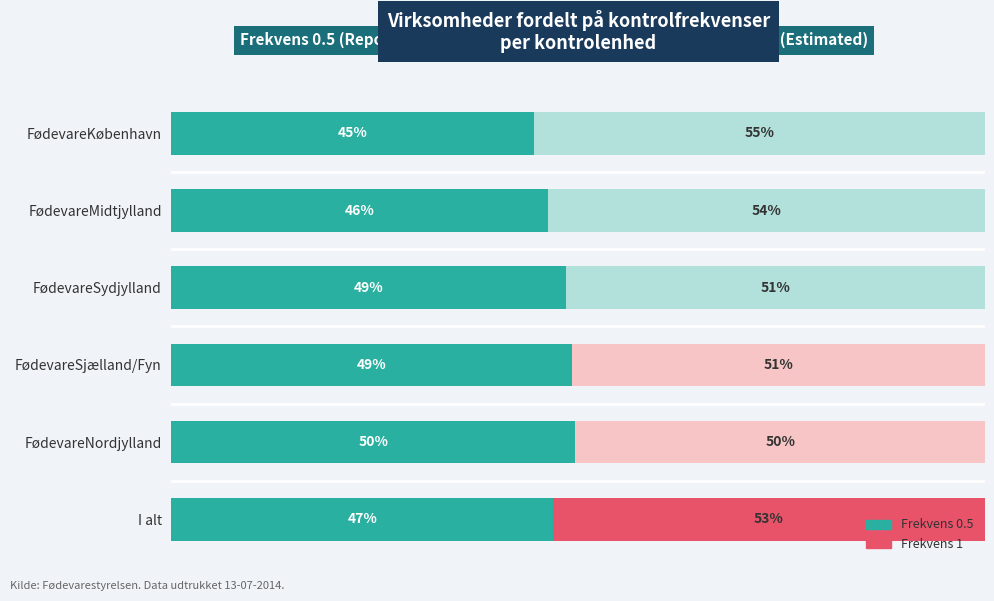

What is the difference between the maximum and minimum values?

5.1